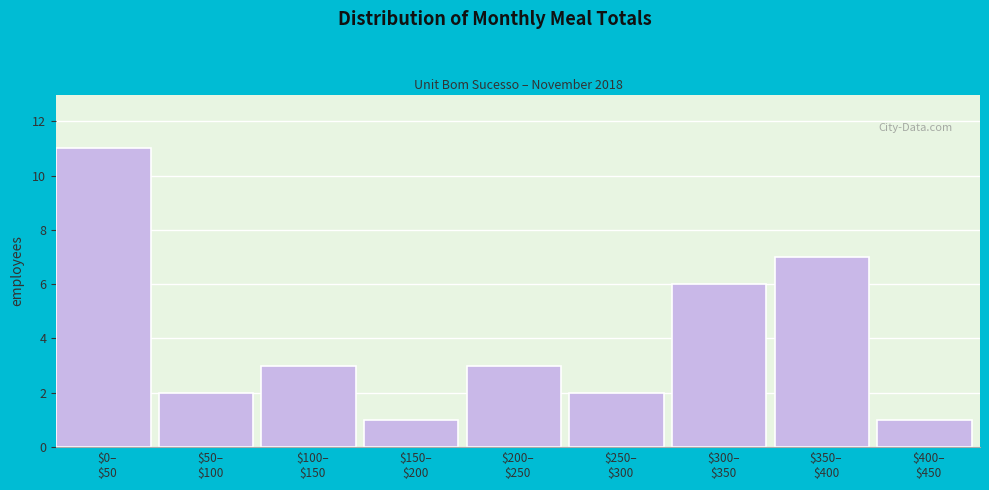

Reading left to right, list all the values displayed in this chart.

11	2	3	1	3	2	6	7	1